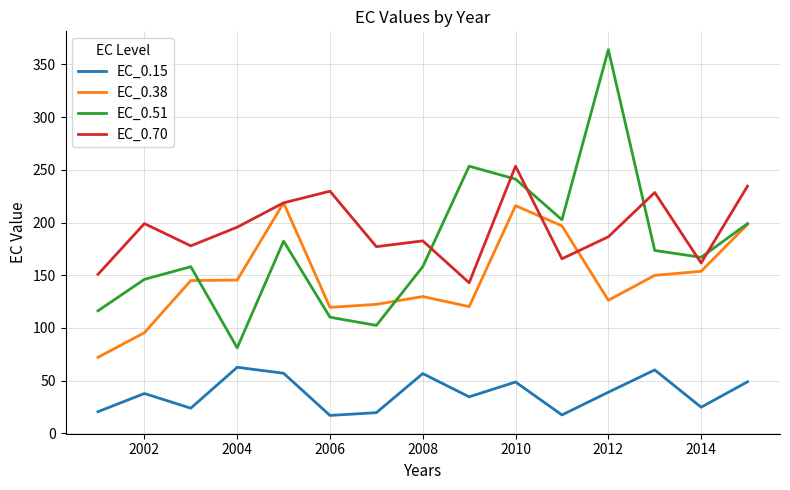

Which series has the largest total across all categories?

EC_0.70